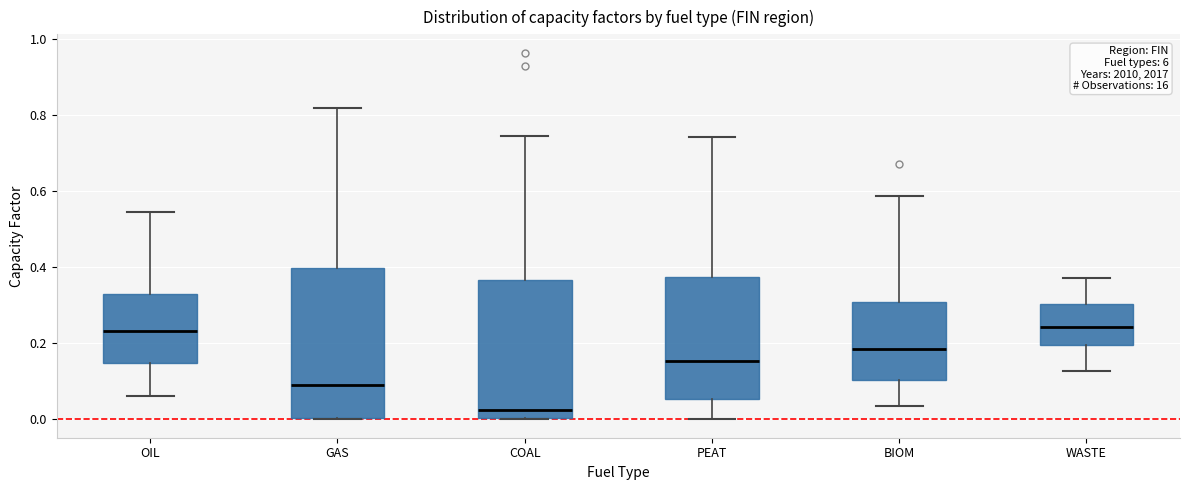

Which box is the tallest, from its lower edge to its upper edge?

GAS